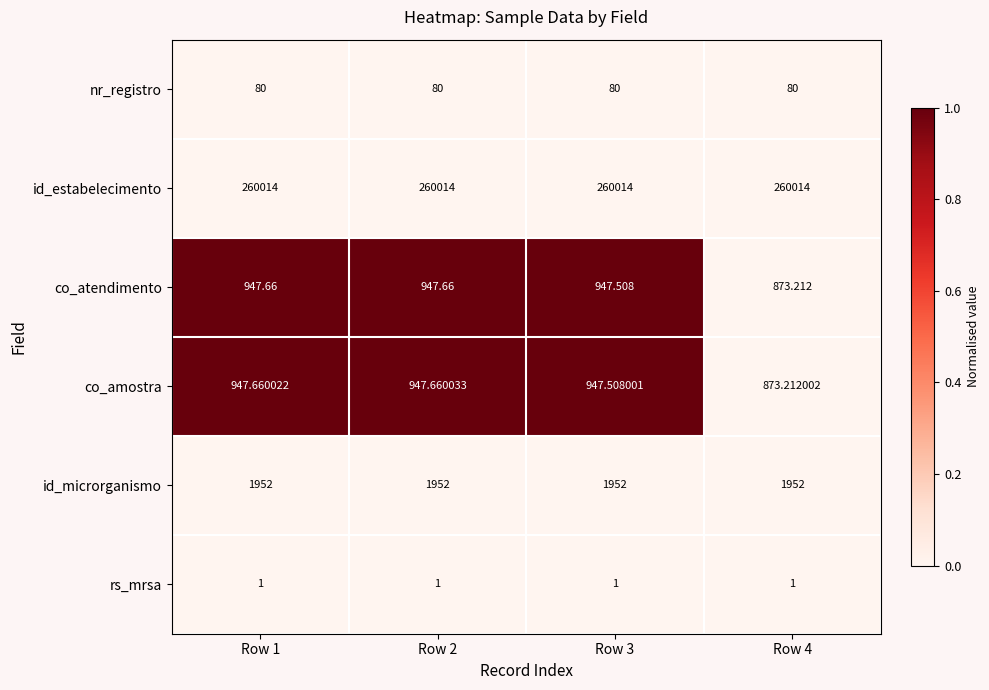

Rank the series by their maximum value, from highest to lowest.

id_estabelecimento, id_microrganismo, co_amostra, co_atendimento, nr_registro, rs_mrsa